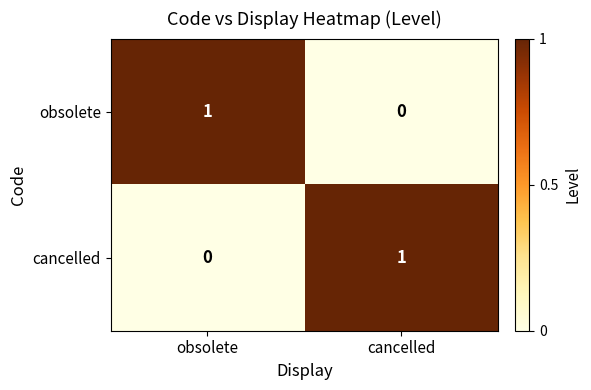

The value of obsolete at obsolete is 0. True or false?

False